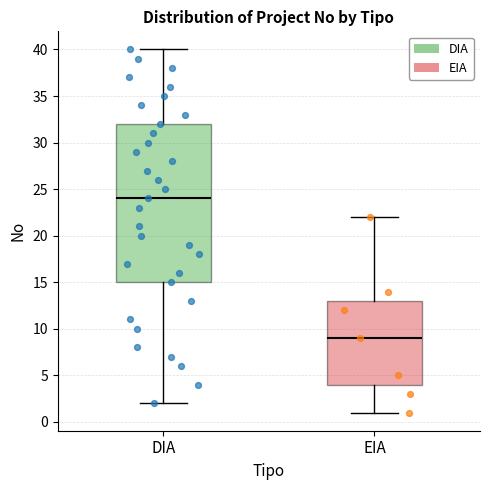

Comparing the boxes themselves (not the whiskers), which one is the tallest?

DIA